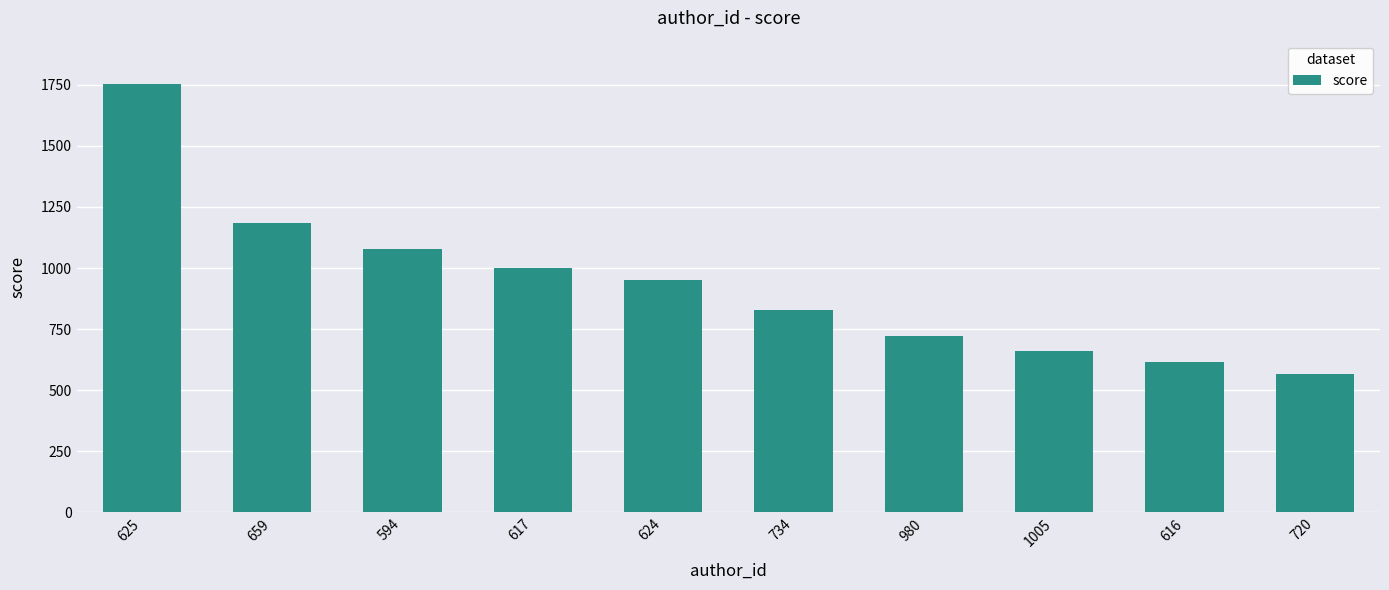

Where is the data nearest to the value 1161?

659